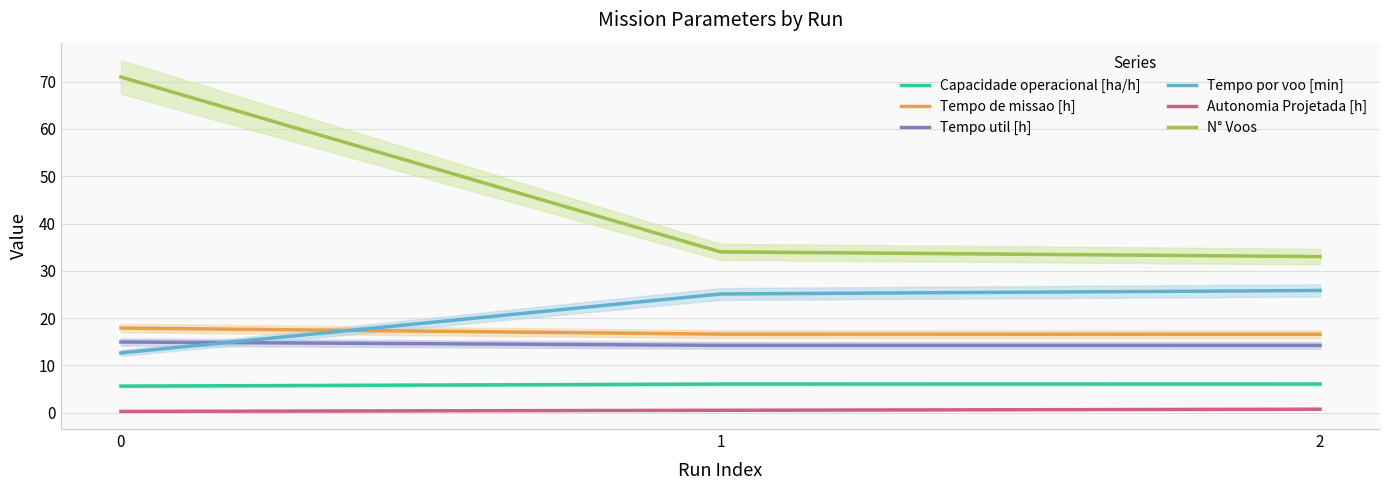

What is the difference between the N° Voos values at 1 and 0?

37.0